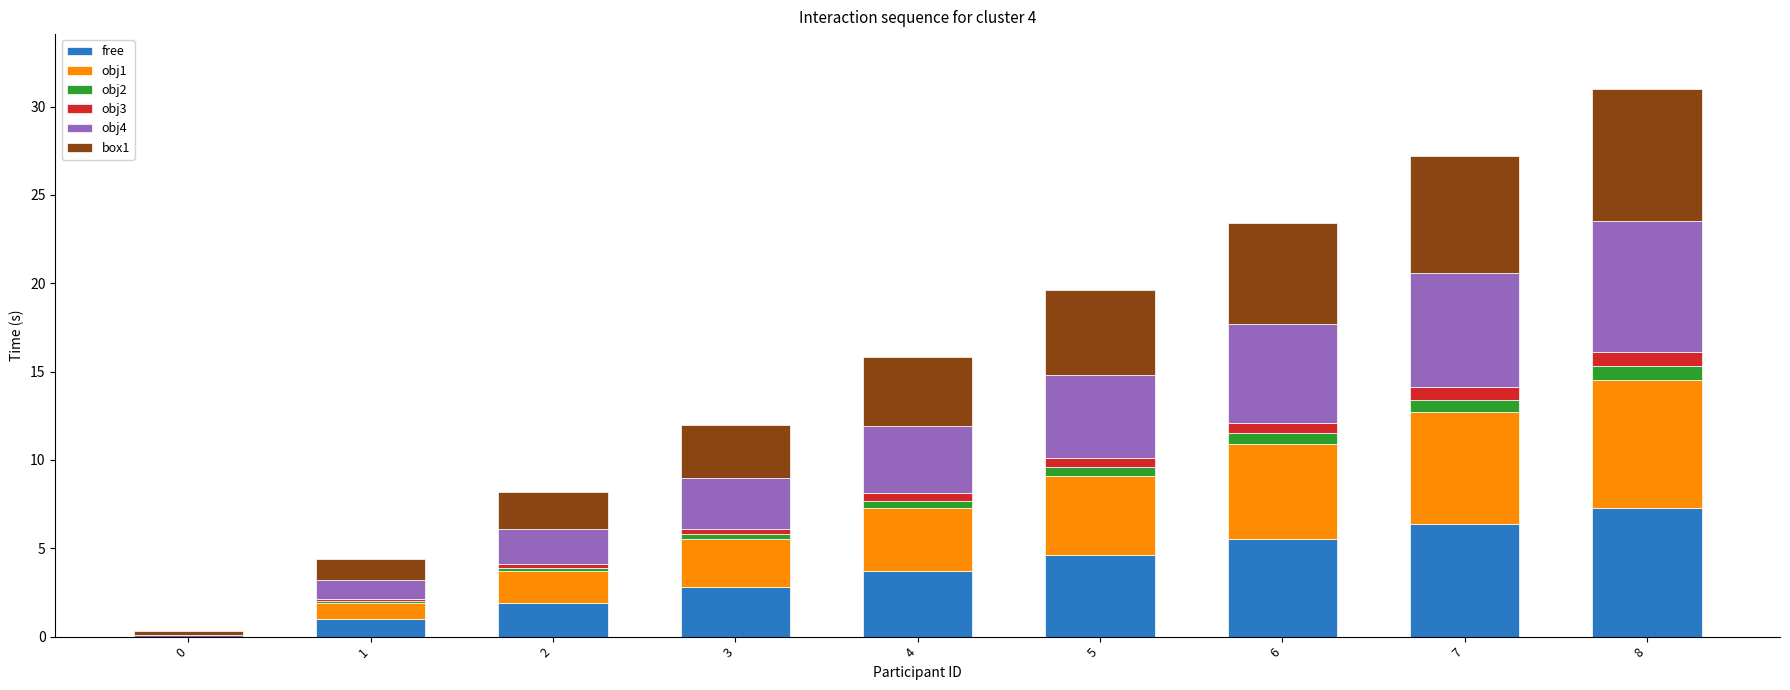

The free series shows 5.5 at 6. True or false?

True